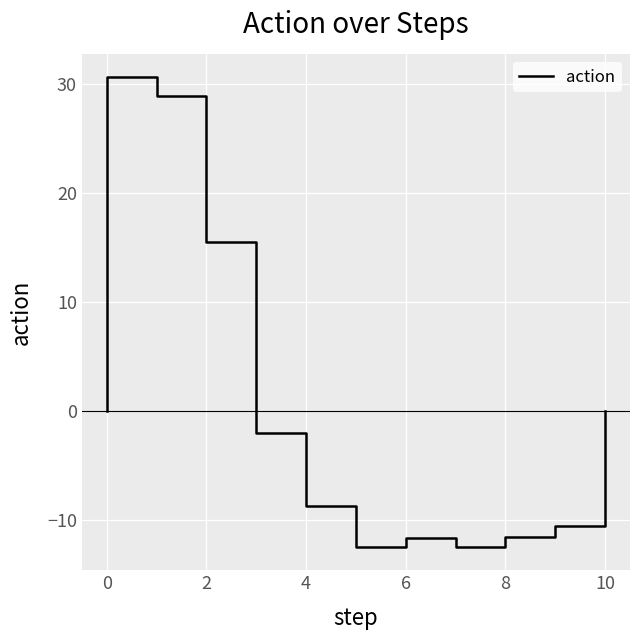

True or false: the data has more than 1 interior local peaks.

False